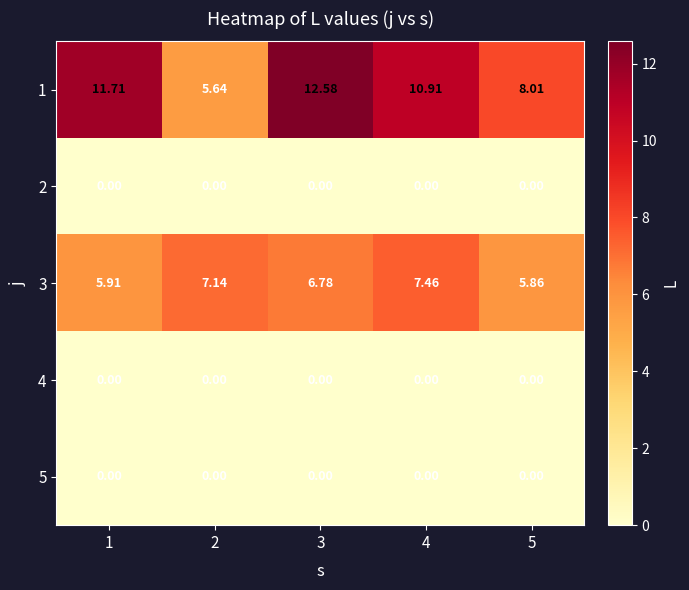

Is the value of 1 at 1 greater than the value of 5 at 2?

Yes